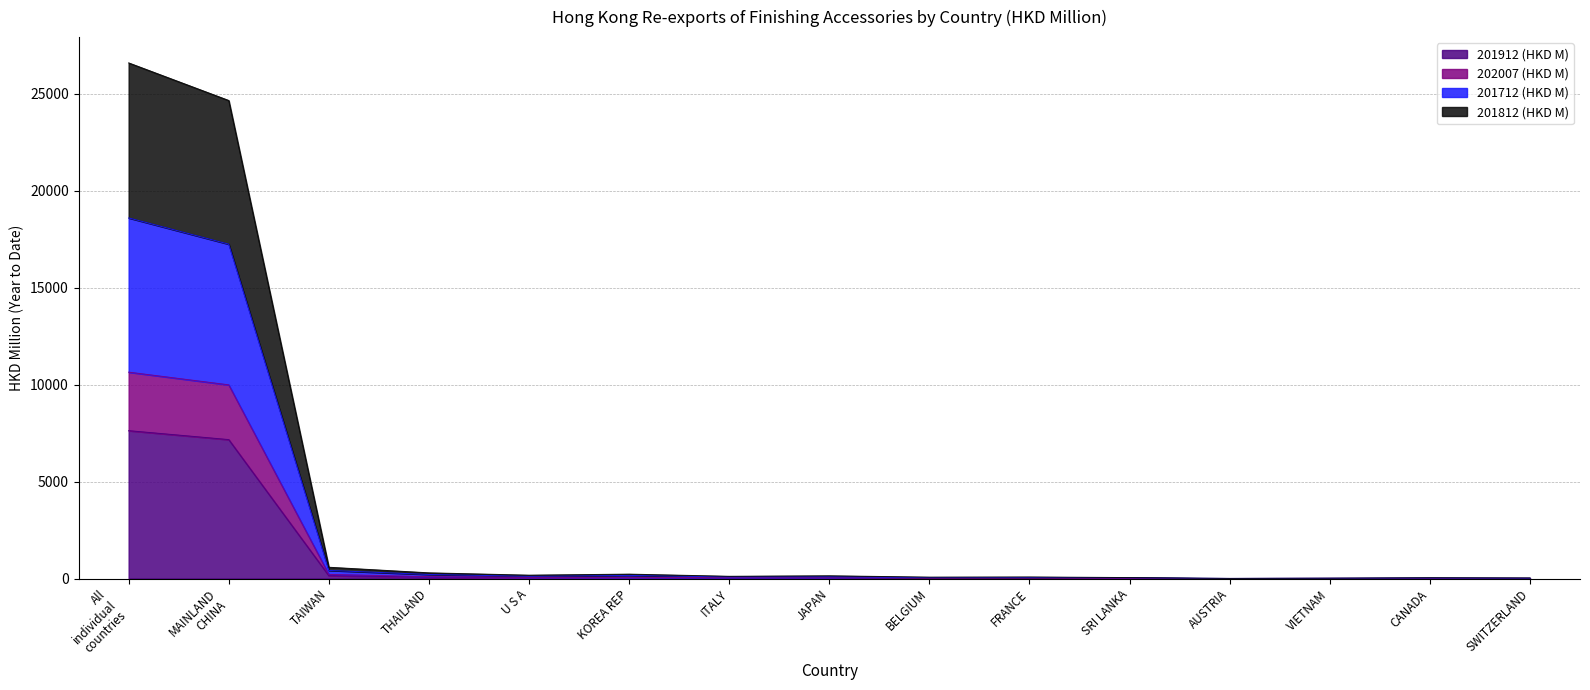

How many lines are shown in the chart?

4